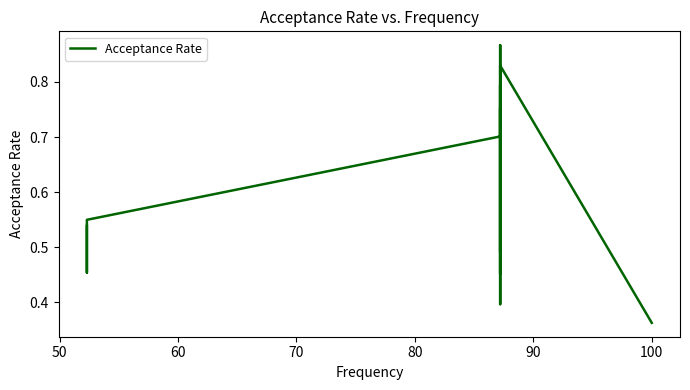

The value at 11 is 0.4. True or false?

False